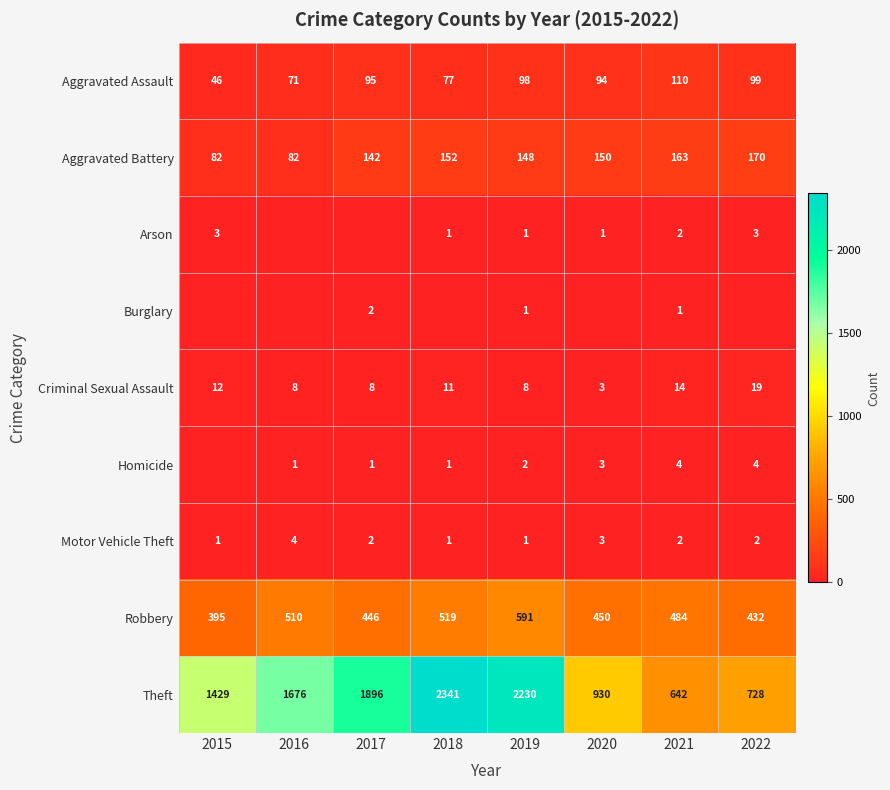

What is the average value of the Robbery series?

478